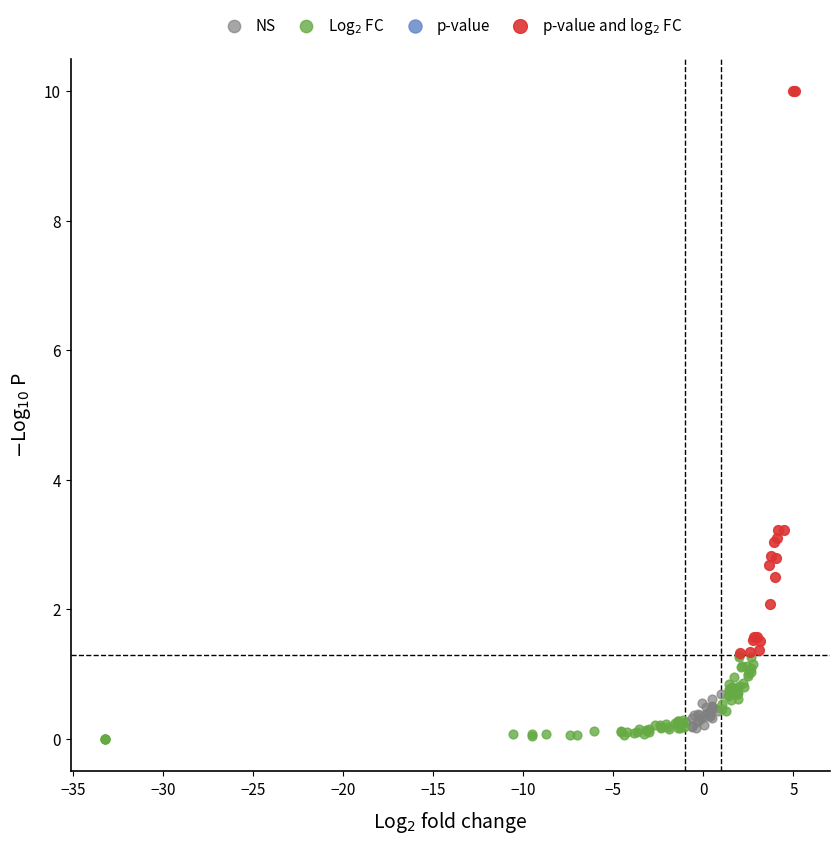

Which series has the widest spread of Y values?

p-value and log$_2$ FC